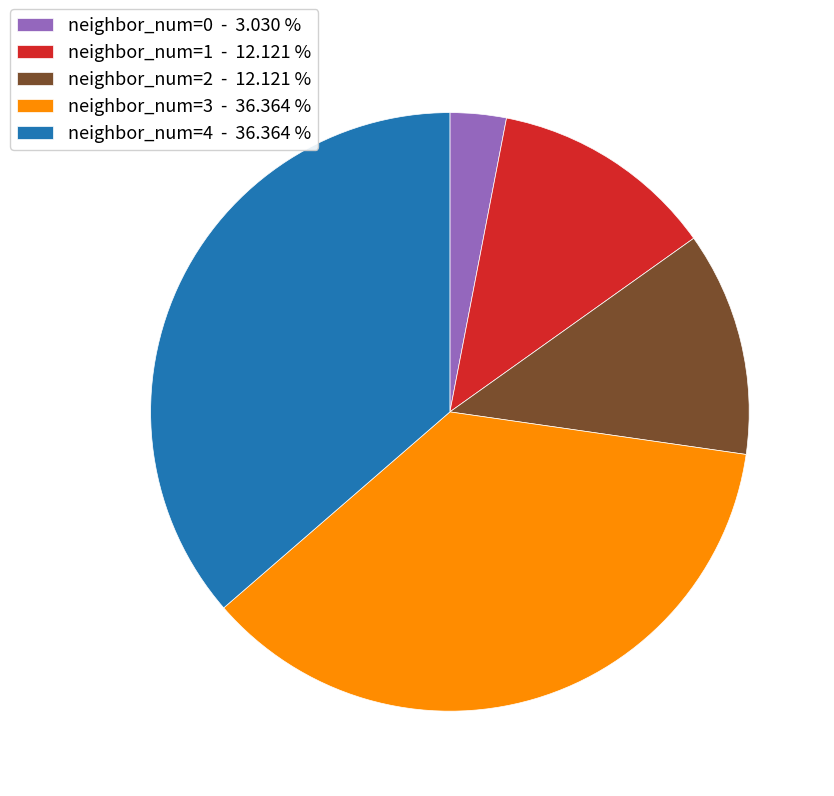

Is the sum of neighbor_num=2 - 12.121 % and neighbor_num=3 - 36.364 % greater than half?

No